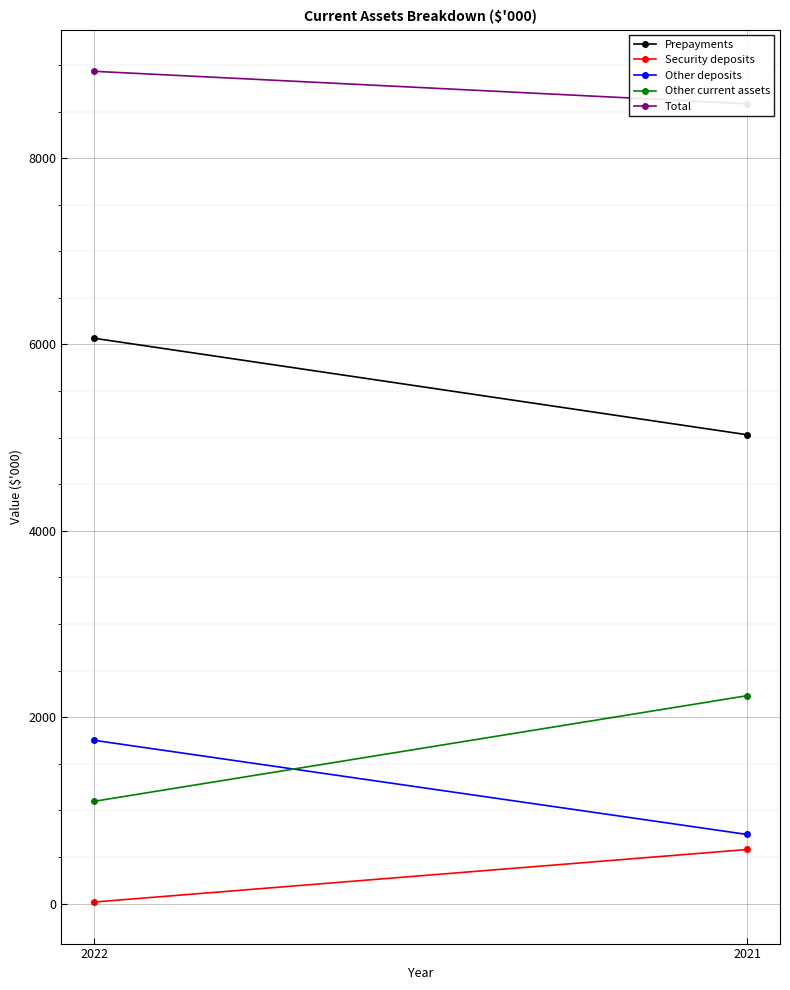

What is the difference between the maximum and minimum values in the Total series?

349